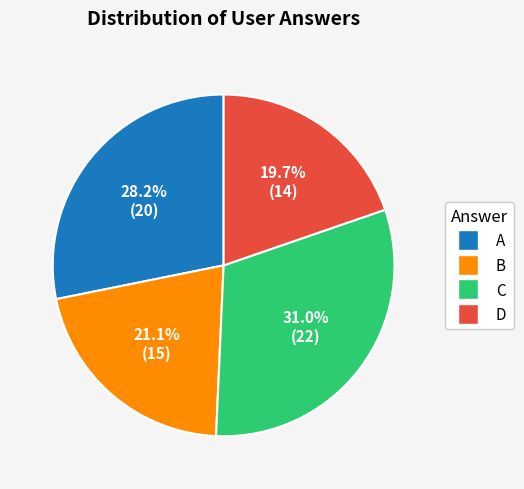

Count the number of slices in the pie.

4